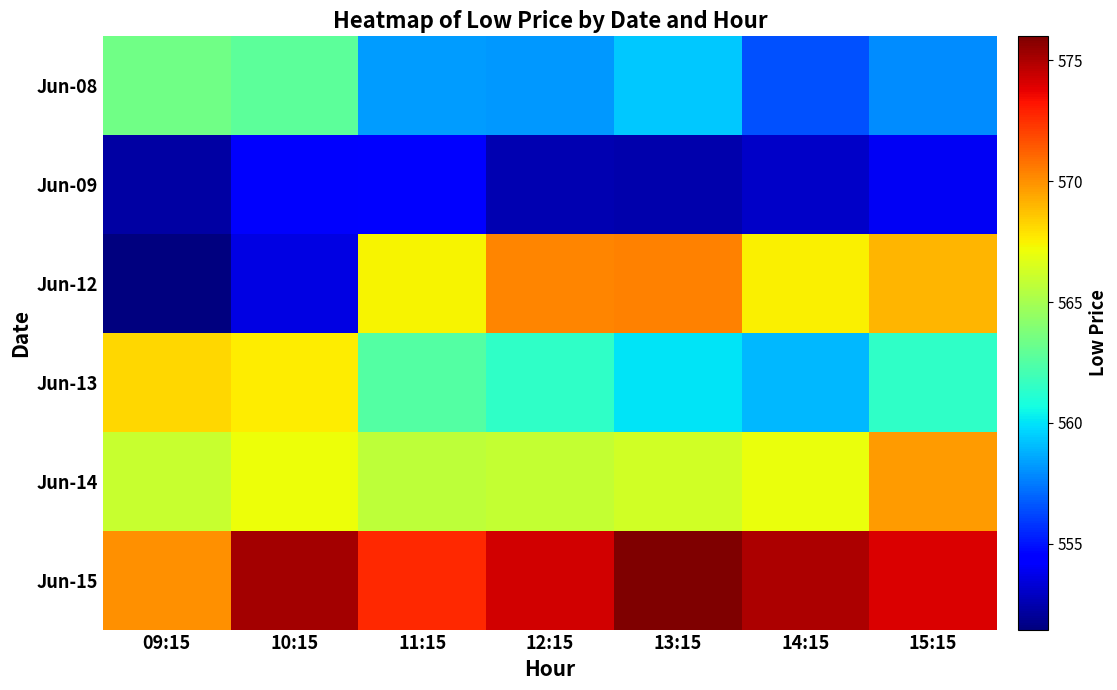

What is the minimum value shown in the chart?

551.5